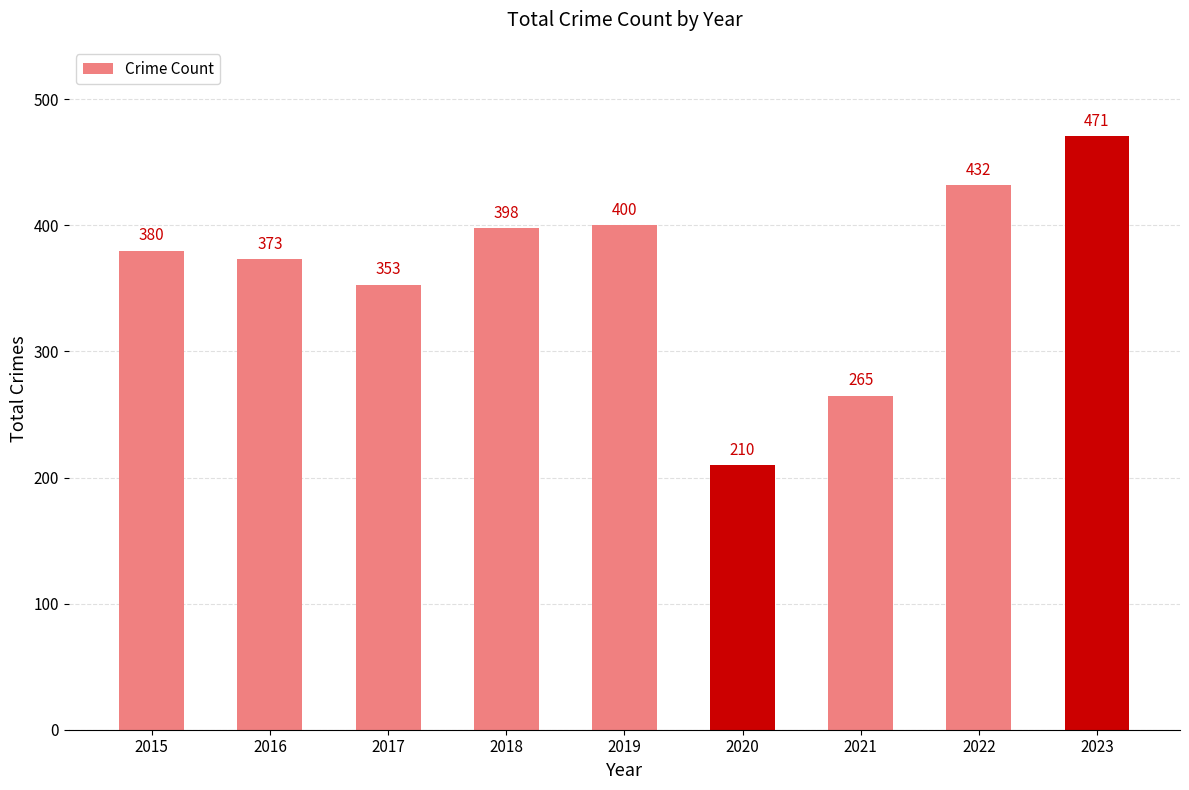

What is the sum of all values?

3282